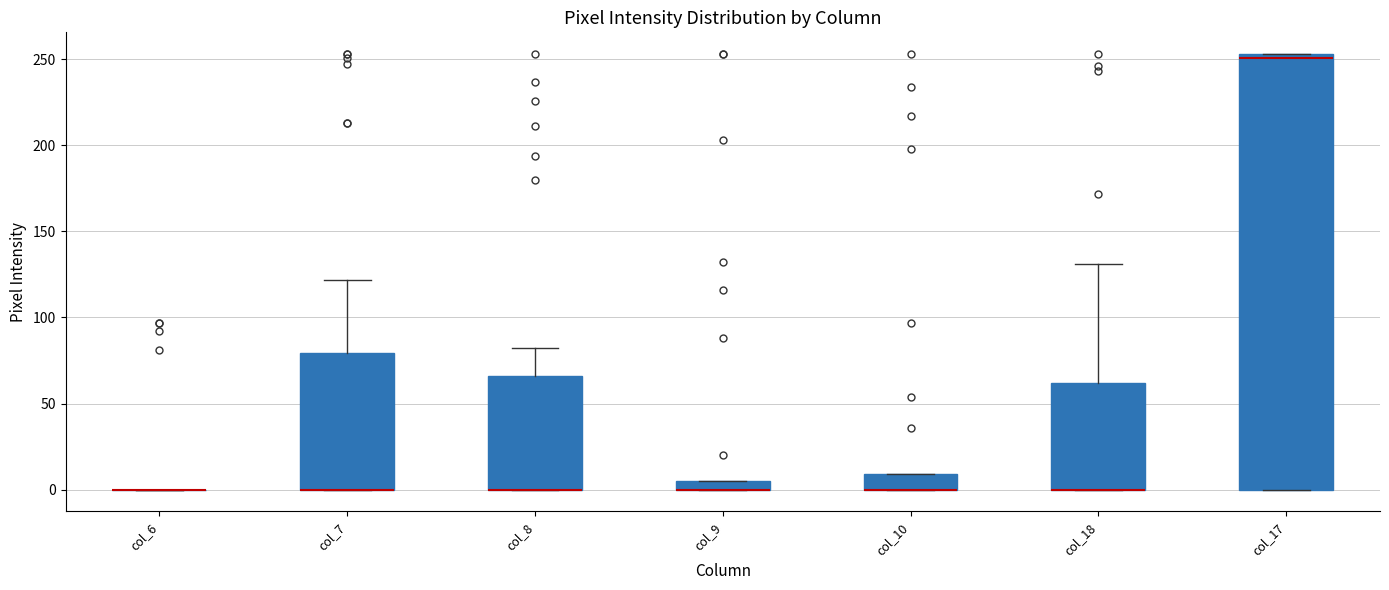

Which box is the tallest, from its lower edge to its upper edge?

col_17